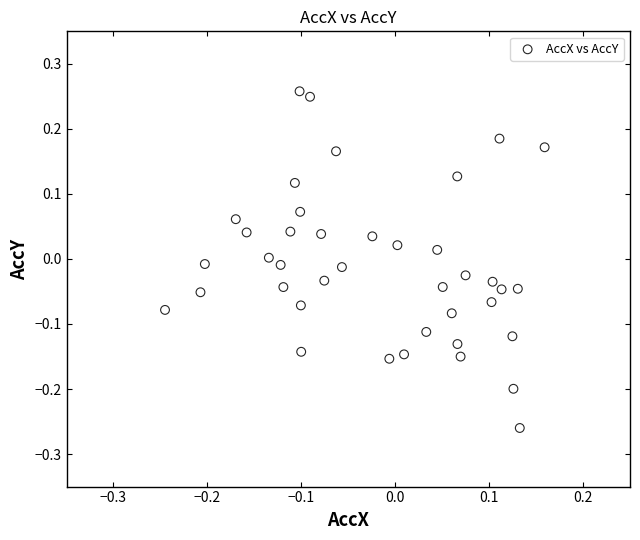

What is the range of X values (max minus min)?

0.4